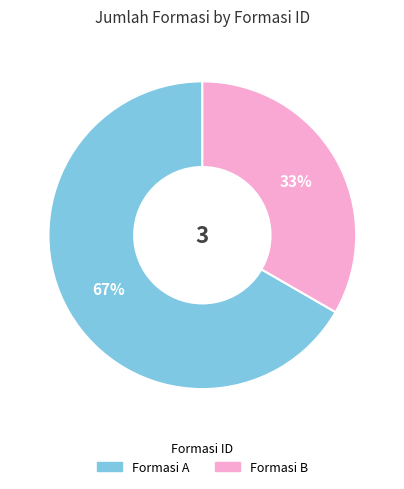

Is there a majority slice in this chart?

Yes